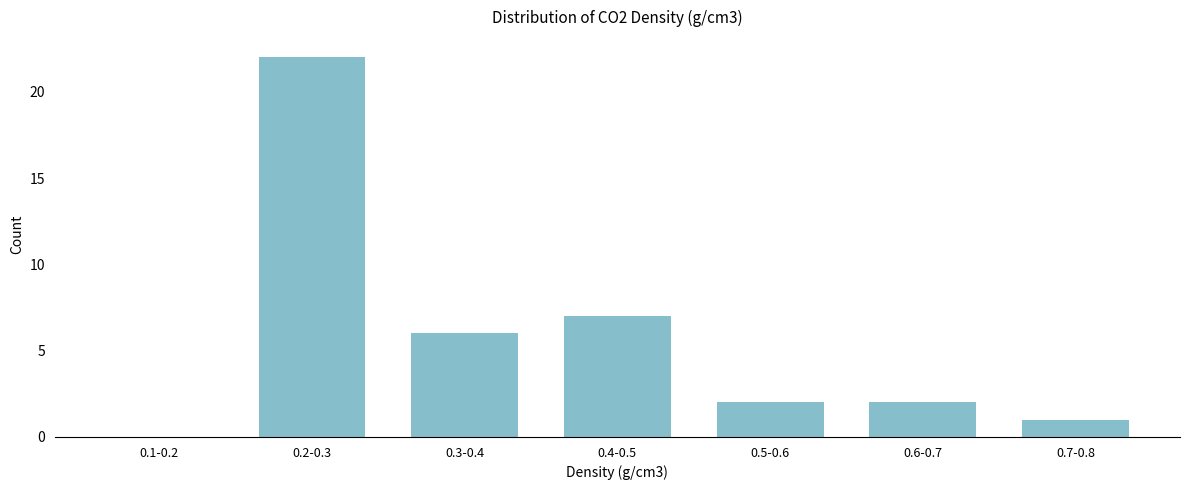

Reading left to right, list all the values displayed in this chart.

0.1-0.2=0	0.2-0.3=22	0.3-0.4=6	0.4-0.5=7	0.5-0.6=2	0.6-0.7=2	0.7-0.8=1